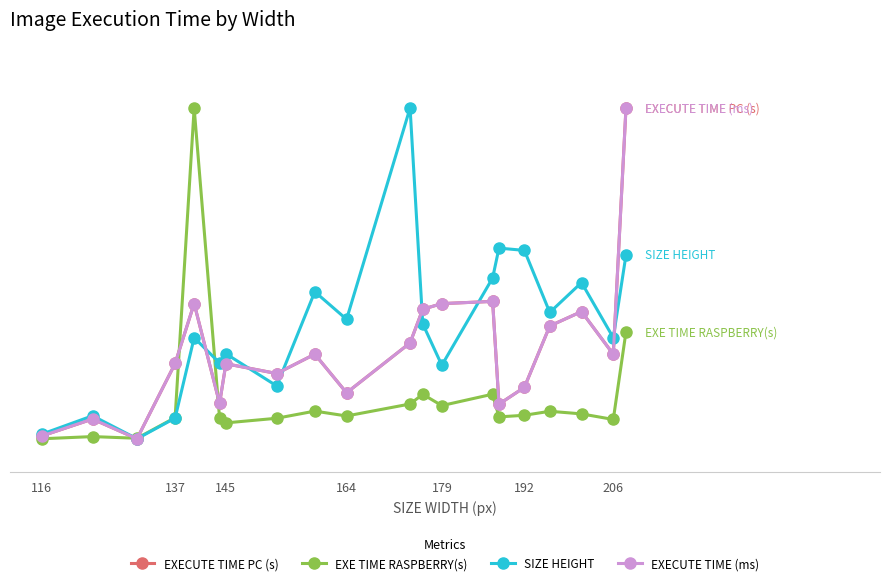

Does the chart have visible grid lines?

No